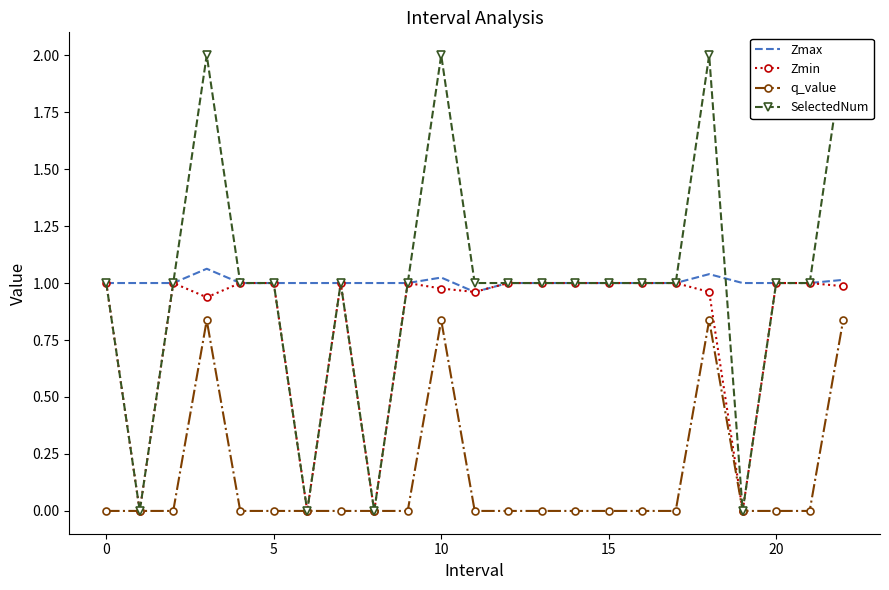

The value of q_value at 10 is 0.8. True or false?

True